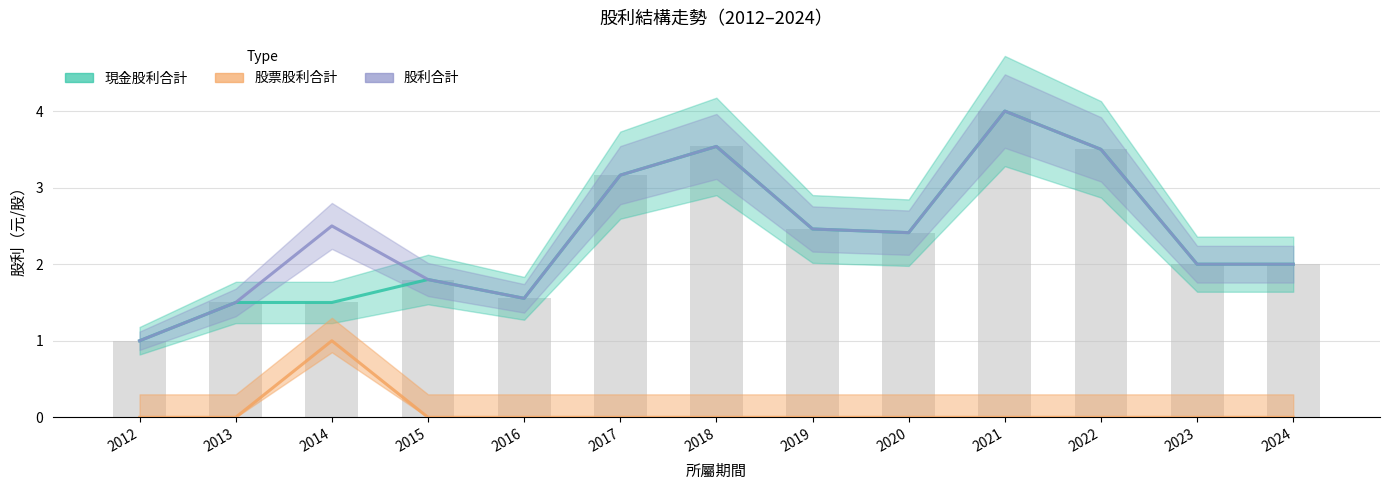

How many data points in 股利合計 are less than 2?

4